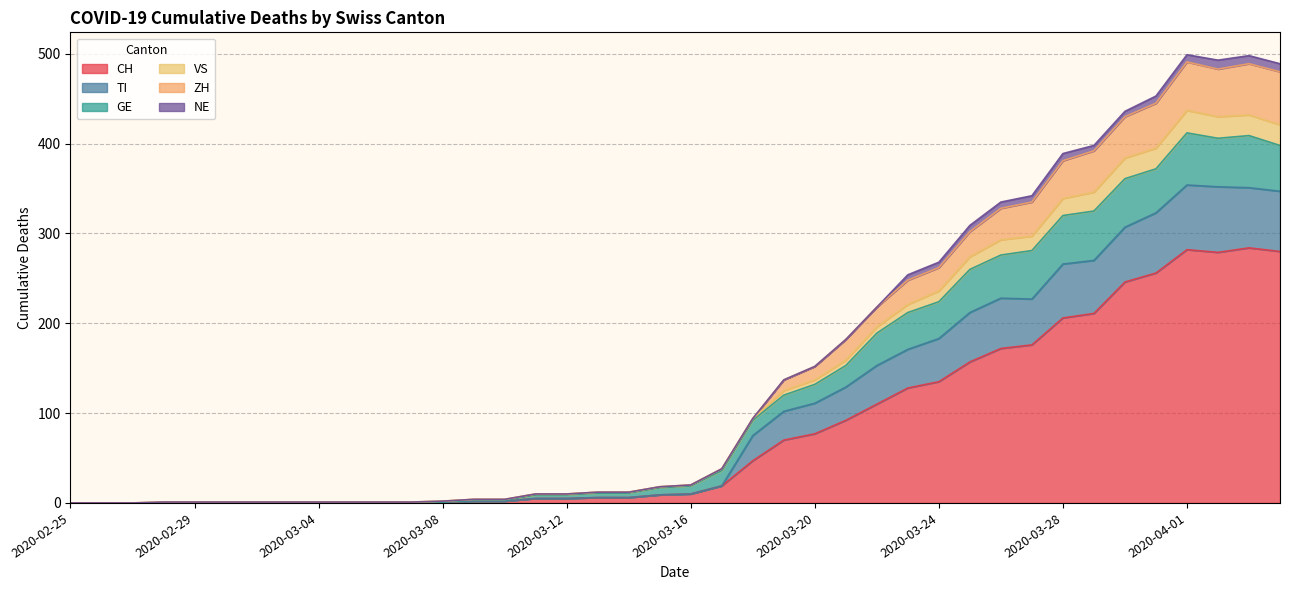

At 2020-02-29, list the series in order from largest to smallest.

VS, ZH, CH, TI